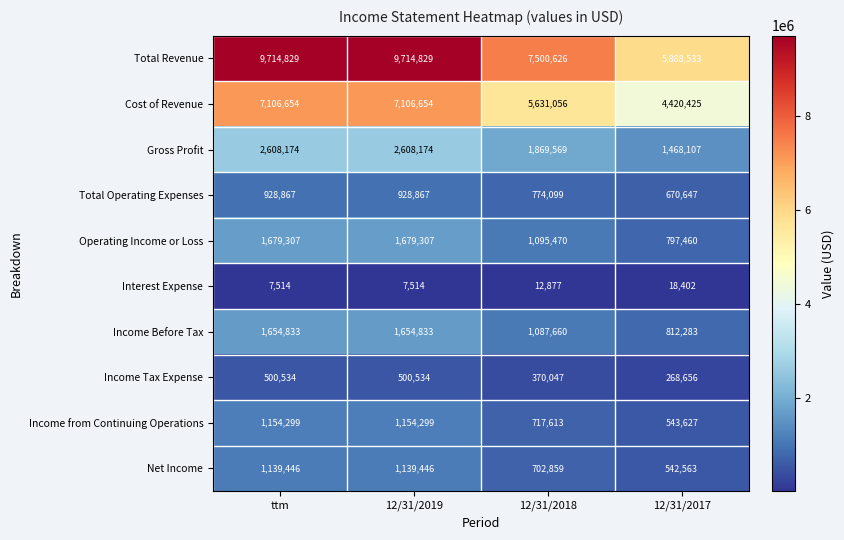

What value does the Income from Continuing Operations series have at 12/31/2019, to the nearest 50?

1154300